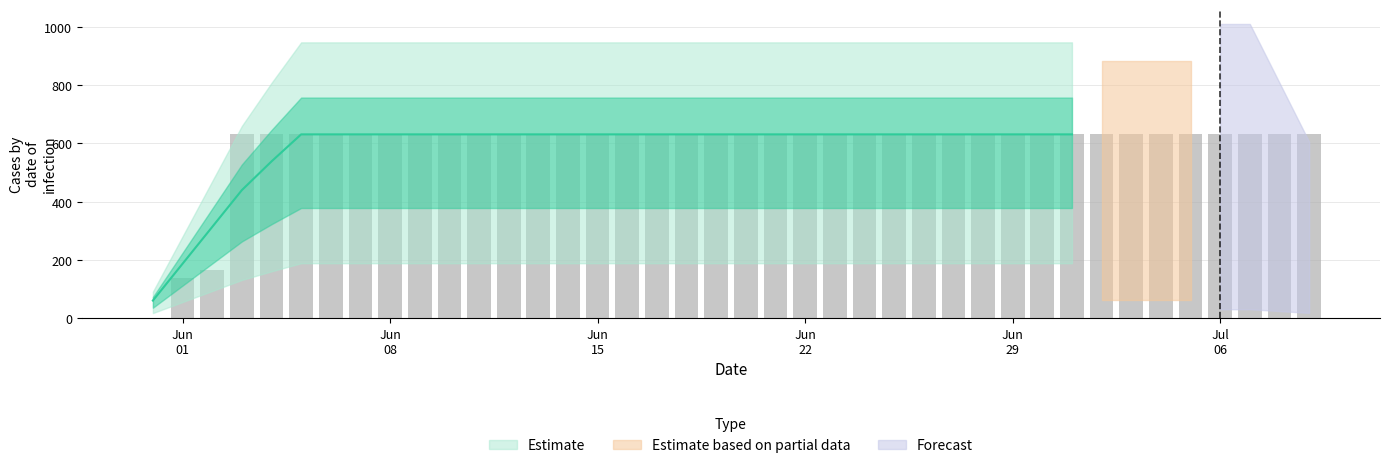

Between 2020-06-15 and 2020-06-04, which is larger?

2020-06-15